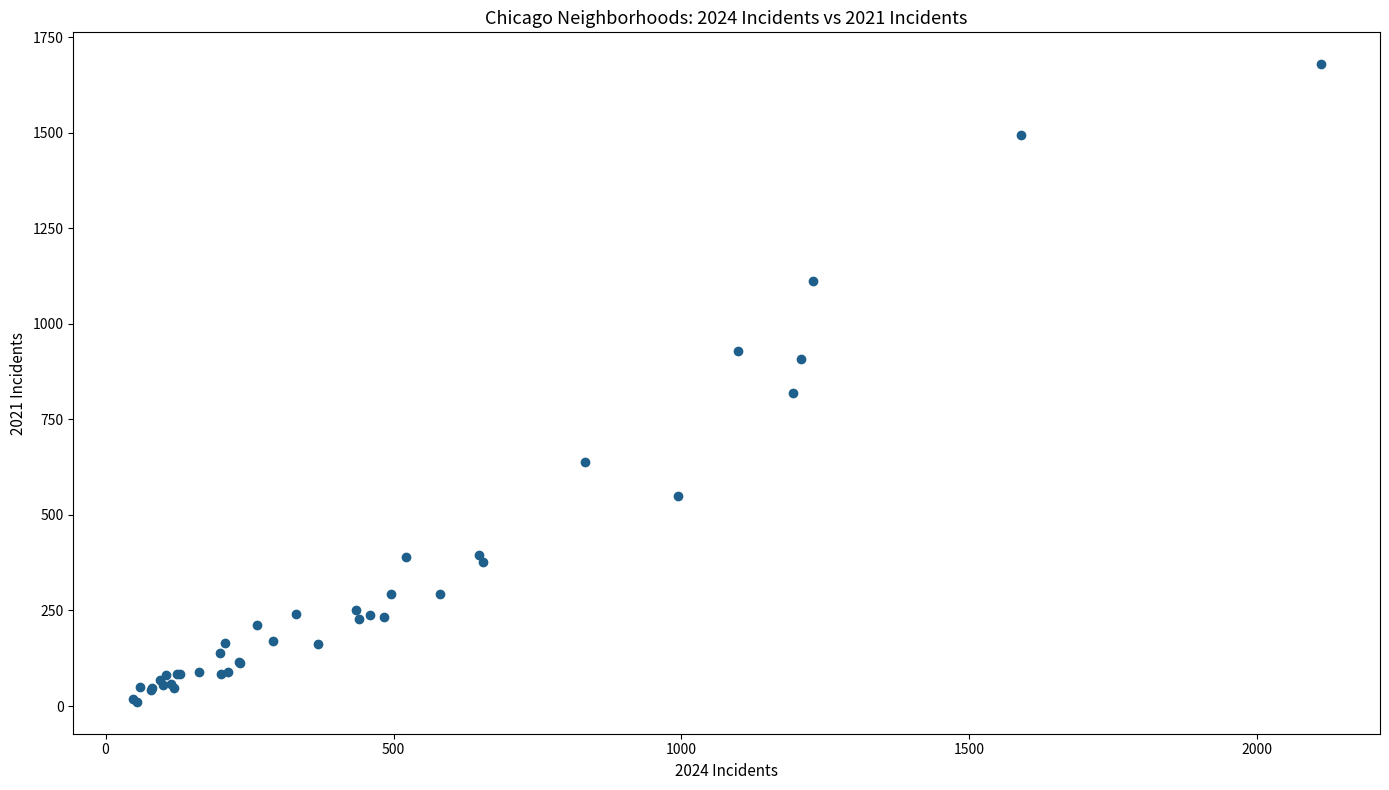

What Y value in the scatter plot is closest to 845?

819